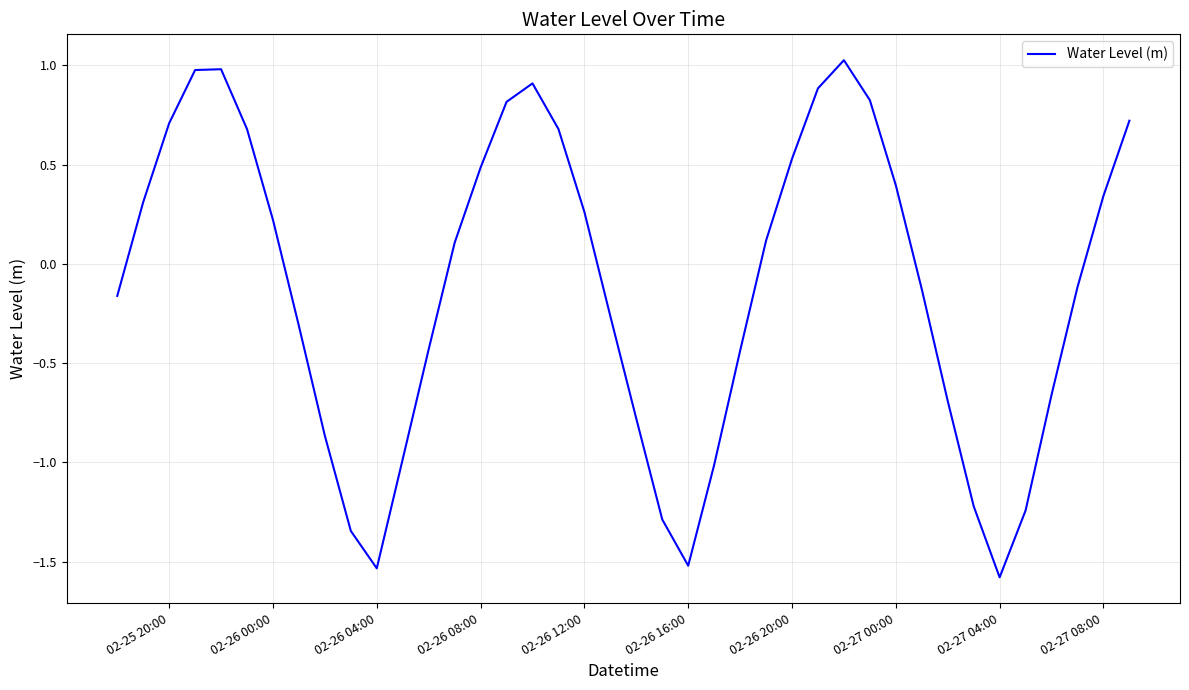

How many values are below 0?

20